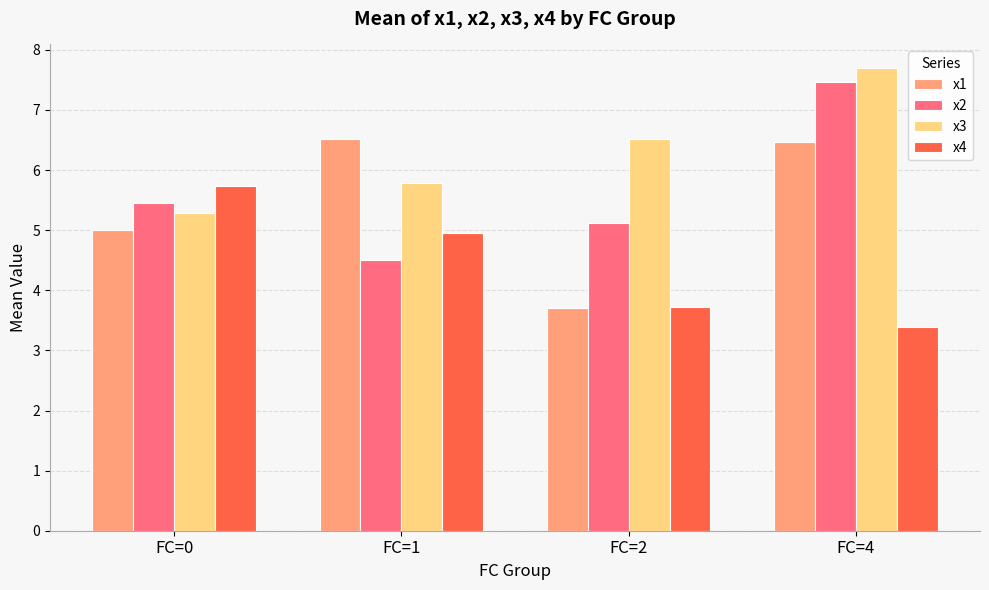

Between FC=2 and FC=4, which series saw the biggest shift?

x1